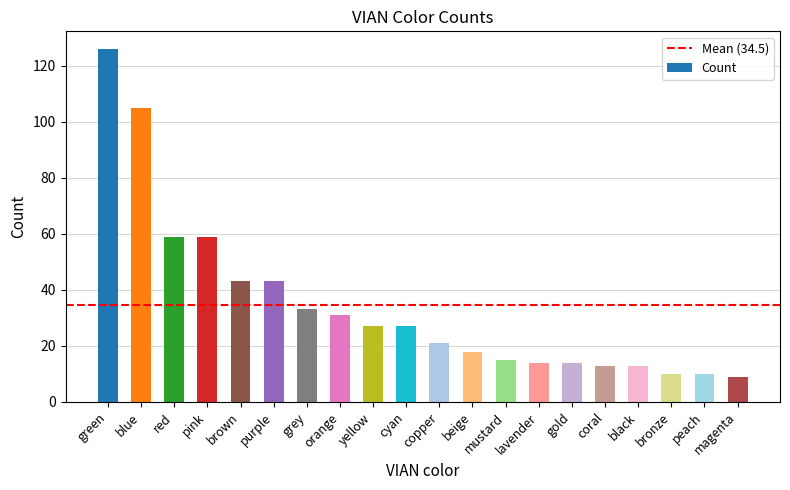

What is the difference between the maximum and minimum values?

117